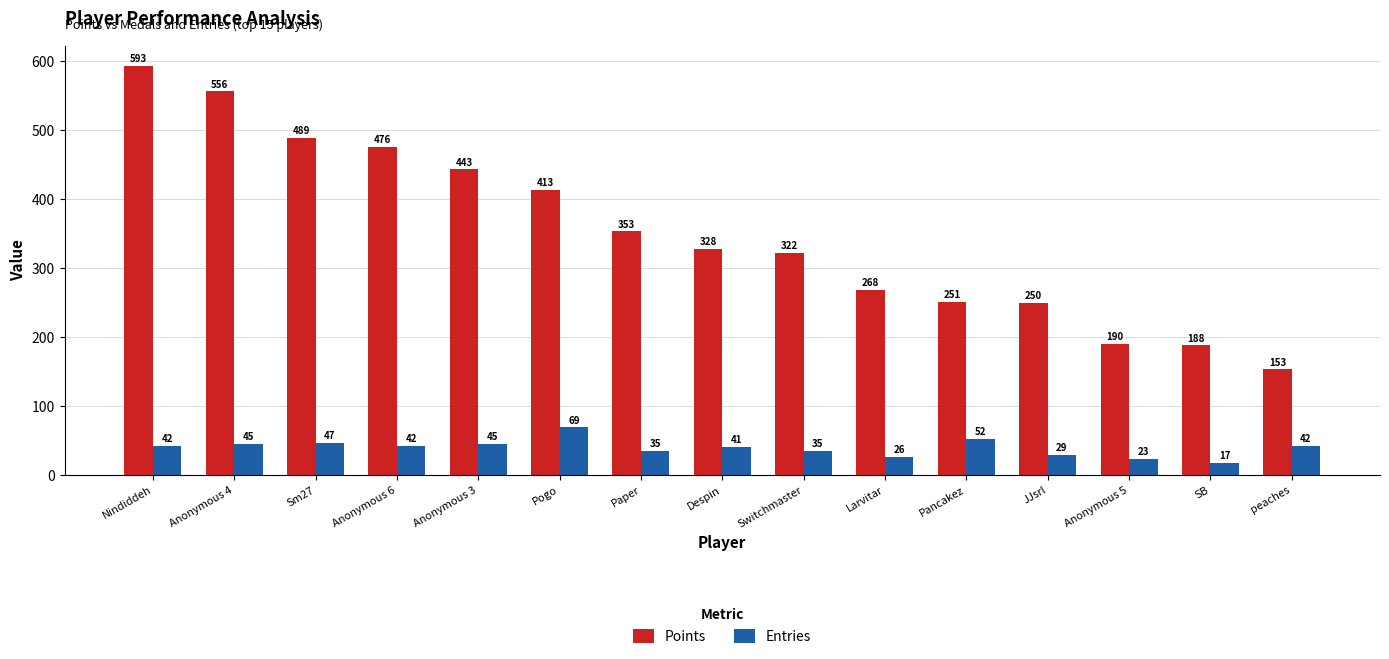

The value of Points at Nindiddeh is 593. True or false?

True